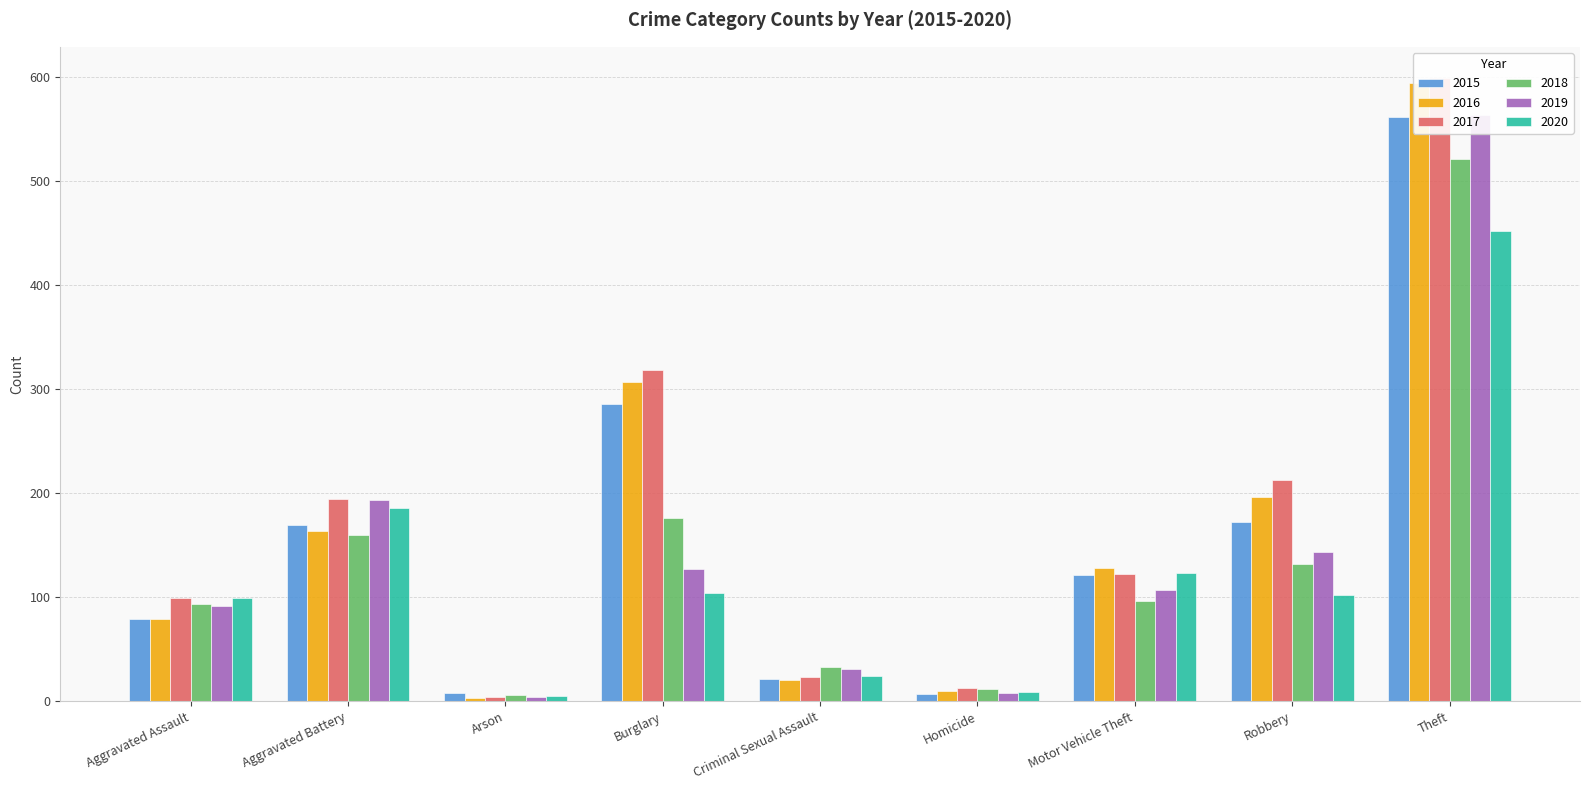

Reading left to right, list all the values displayed in this chart.

2015: 79	169	8	286	21	7	121	172	561
2016: 79	164	3	307	20	10	128	196	594
2017: 99	194	4	318	23	13	122	213	599
2018: 93	160	6	176	33	12	96	132	521
2019: 91	193	4	127	31	8	107	143	563
2020: 99	186	5	104	24	9	123	102	452